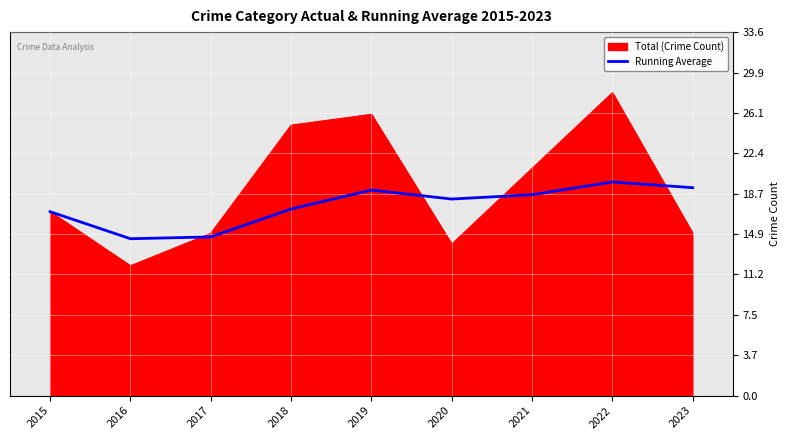

List the series in order of their peak value, highest first.

Total (Crime Count), Running Average